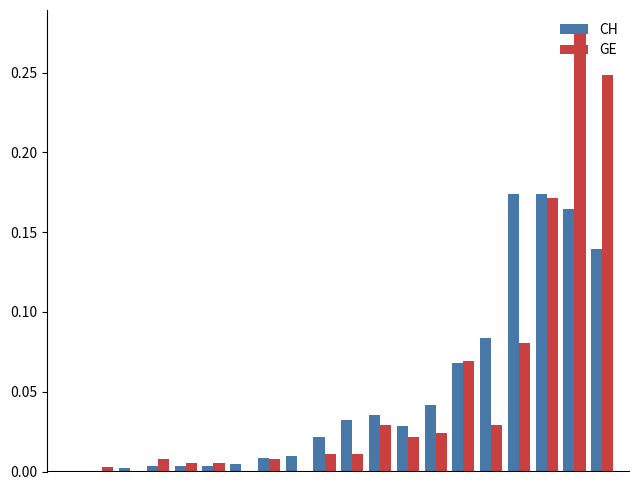

What is the sum of all CH values?

1.0